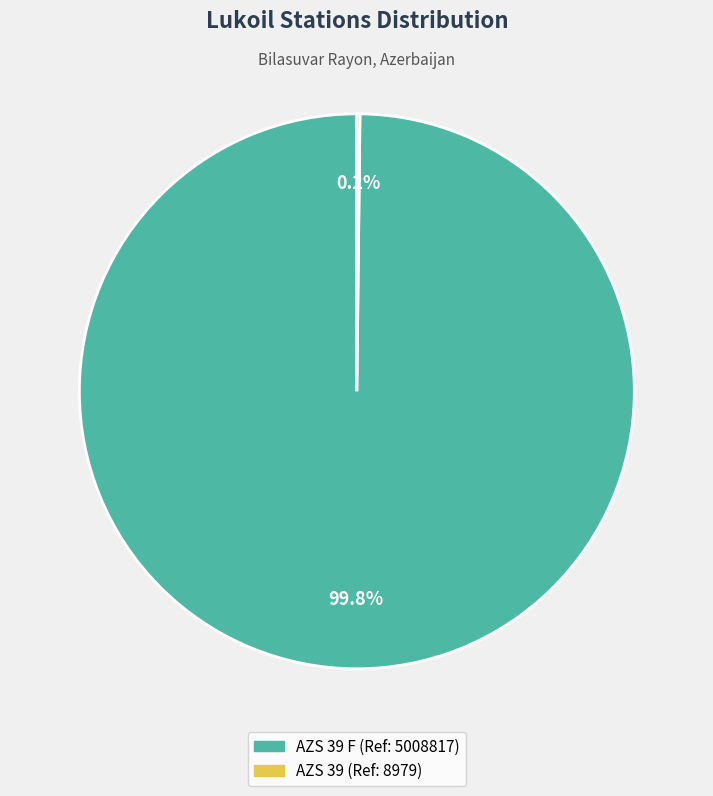

Is there any slice that represents more than half of the pie?

Yes